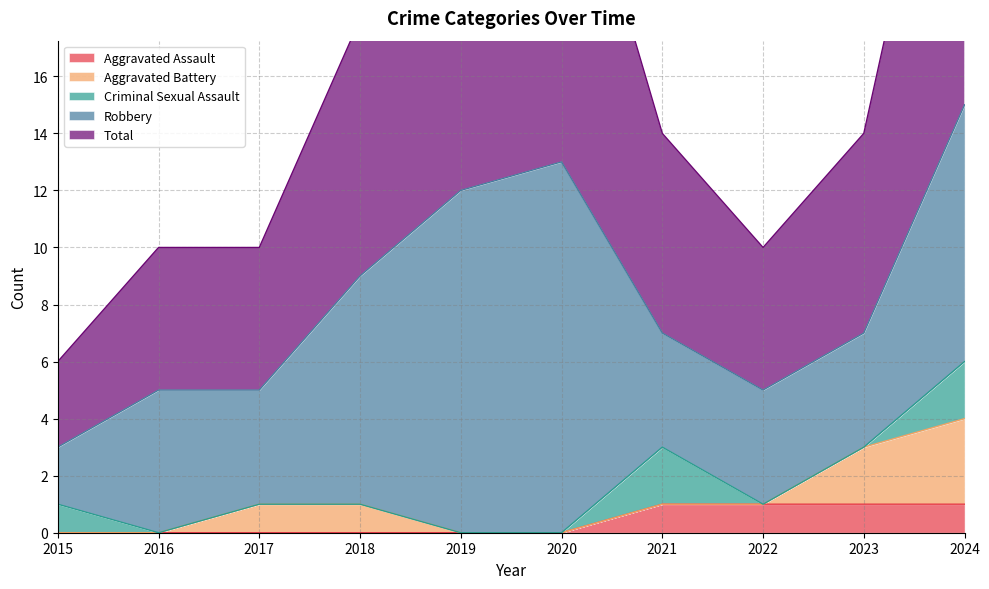

What is the sum of all Criminal Sexual Assault values?

5